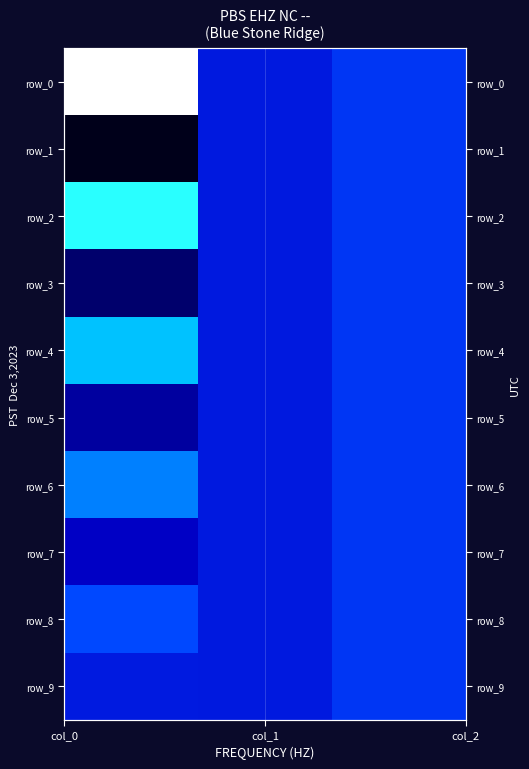

Is the value of row_8 at col_0 greater than the value of row_5 at col_0?

Yes